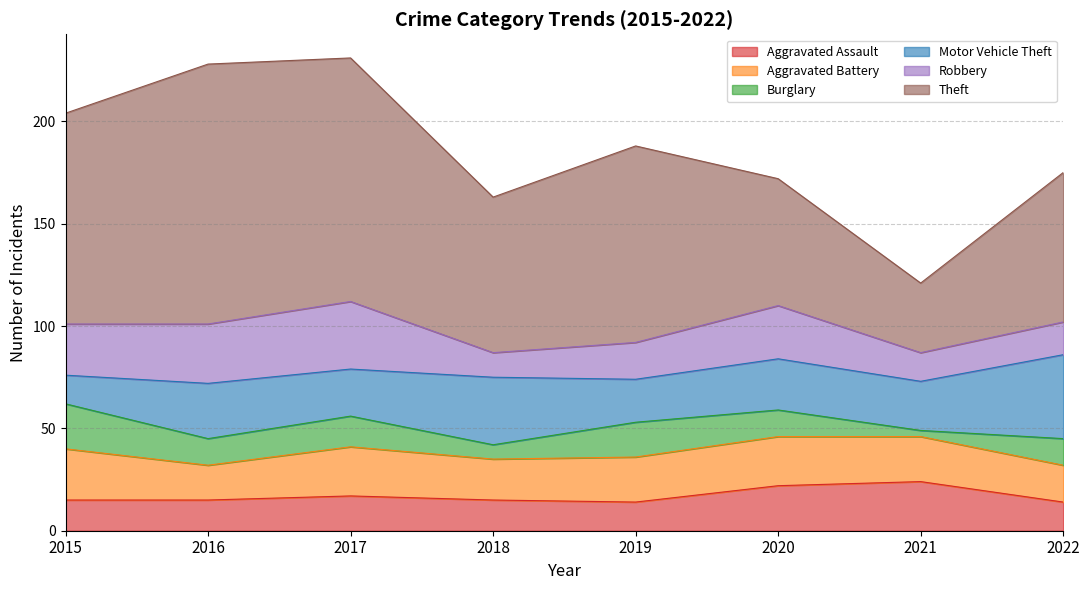

True or false: Aggravated Battery and Theft intersect in this chart.

False